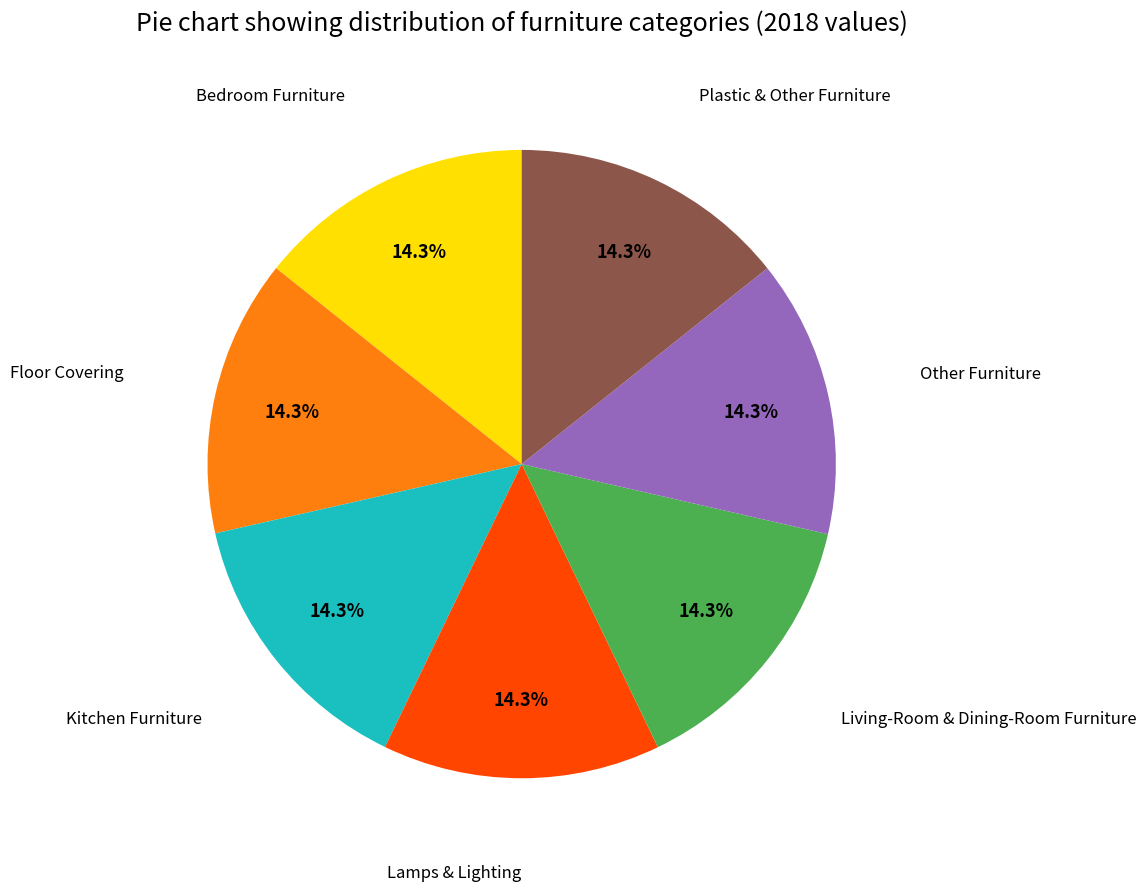

Count the number of slices in the pie.

7